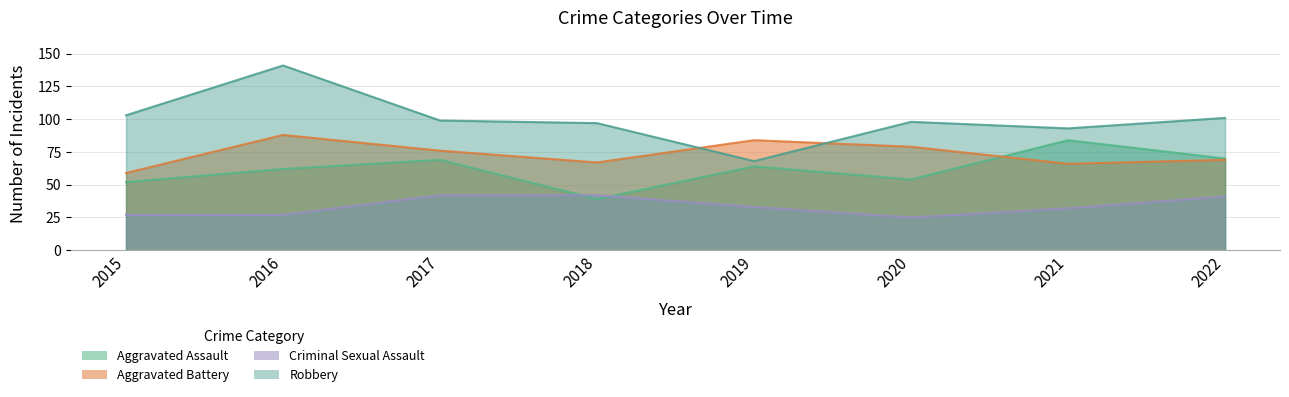

What is the difference between the maximum and minimum values in the Criminal Sexual Assault series?

17